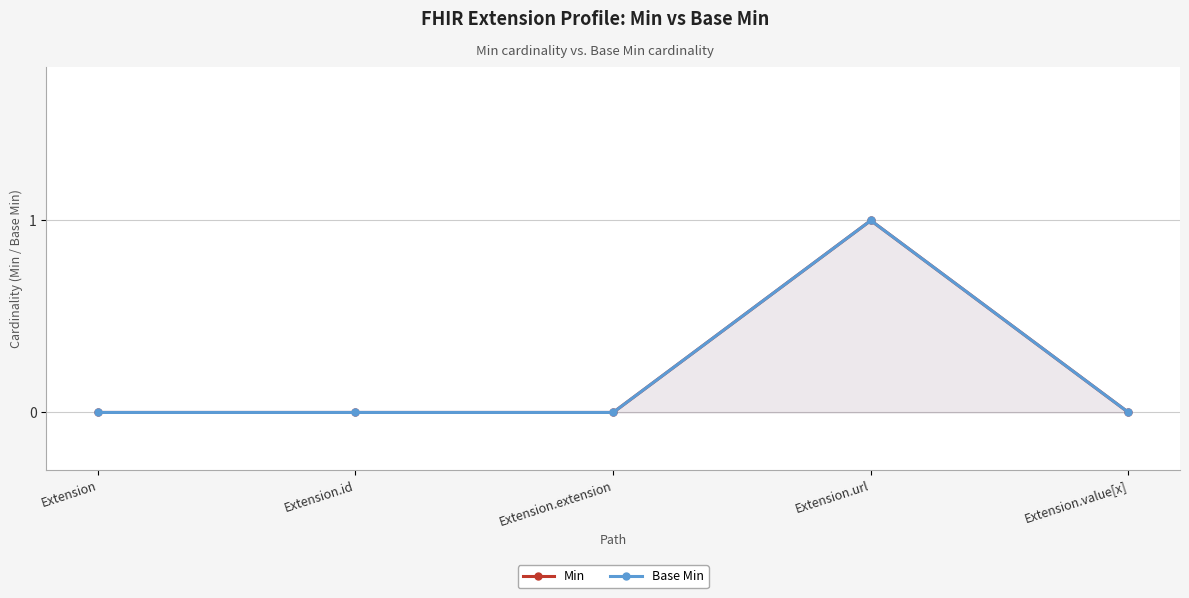

Count the number of categories in the chart.

5